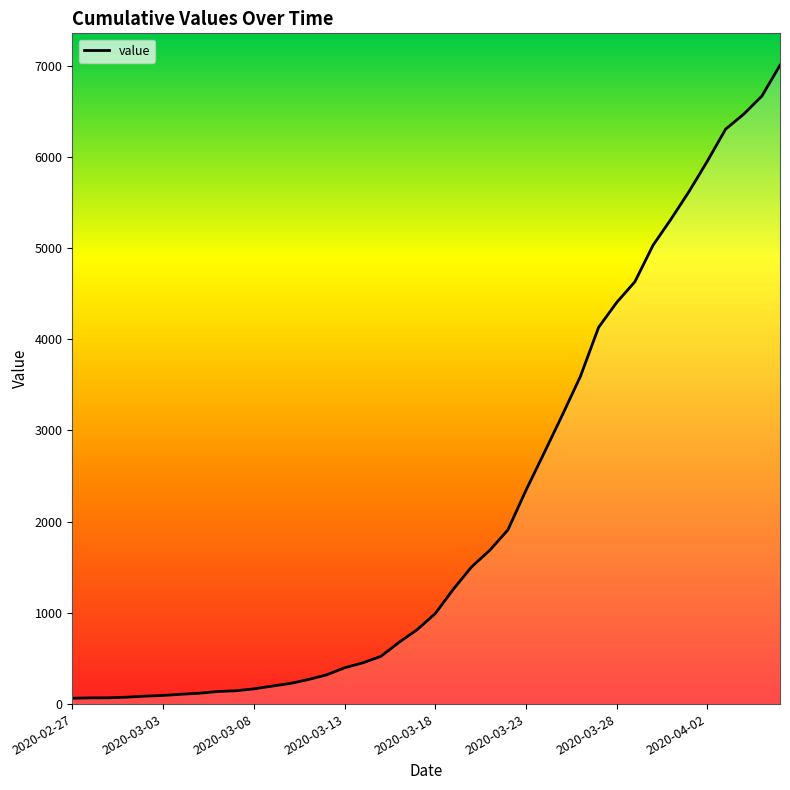

What is the difference between the maximum and minimum values?

6940